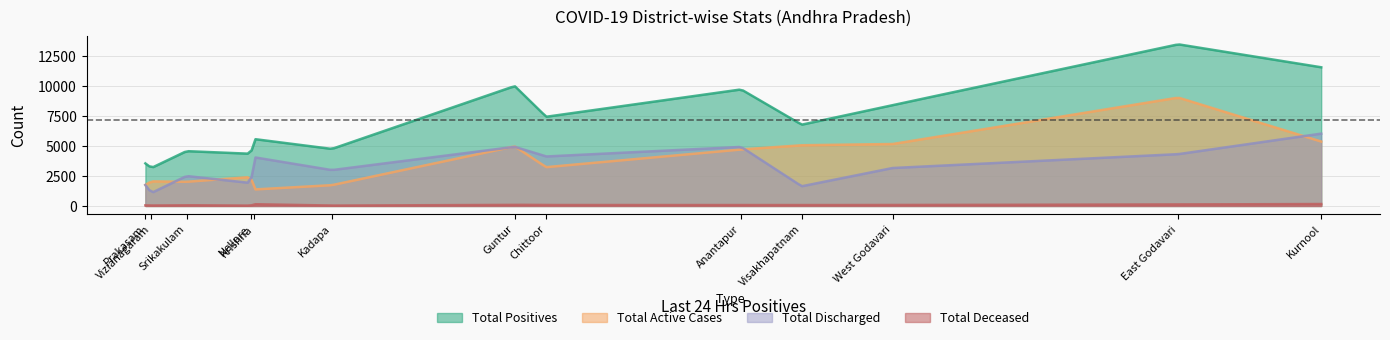

Reading left to right, what are all the values shown in this chart?

Total Positives: Anantapur=9723	Chittoor=7442	East Godavari=13486	Guntur=10003	Kadapa=4757	Krishna=5580	Kurnool=11570	Nellore=4354	Prakasam=3549	Srikakulam=4574	Visakhapatnam=6781	Vizianagaram=3172	West Godavari=8412
Total Active Cases: Anantapur=4714	Chittoor=3237	East Godavari=9041	Guntur=4971	Kadapa=1735	Krishna=1376	Kurnool=5373	Nellore=2412	Prakasam=1755	Srikakulam=2016	Visakhapatnam=5065	Vizianagaram=2052	West Godavari=5168
Total Discharged: Anantapur=4926	Chittoor=4128	East Godavari=4323	Guntur=4934	Kadapa=2991	Krishna=4060	Kurnool=6035	Nellore=1914	Prakasam=1746	Srikakulam=2498	Visakhapatnam=1643	Vizianagaram=1084	West Godavari=3165
Total Deceased: Anantapur=83	Chittoor=77	East Godavari=122	Guntur=98	Kadapa=31	Krishna=144	Kurnool=162	Nellore=28	Prakasam=48	Srikakulam=60	Visakhapatnam=73	Vizianagaram=36	West Godavari=79